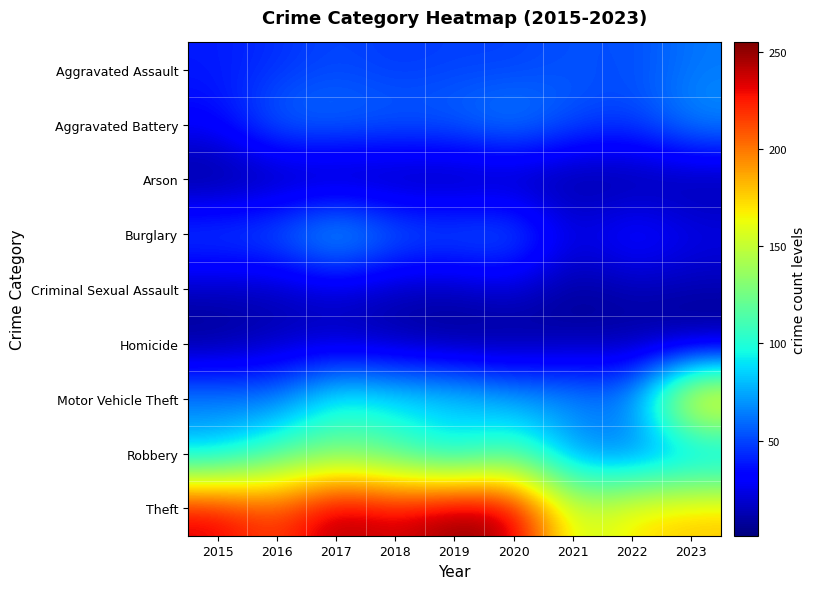

The Robbery series shows 56 at 2022. True or false?

True